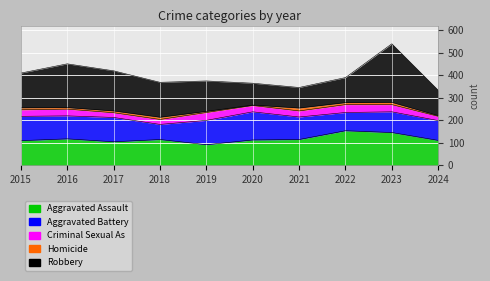

Is it true that Robbery equals 51 at 2022?

False